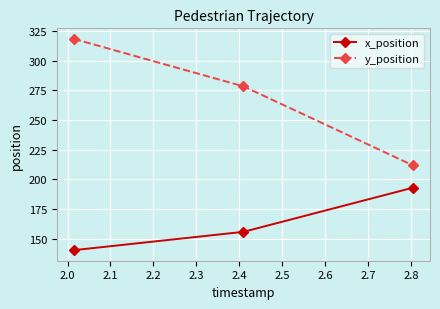

What is the value of the x_position point at the 1st from the left?

140.4